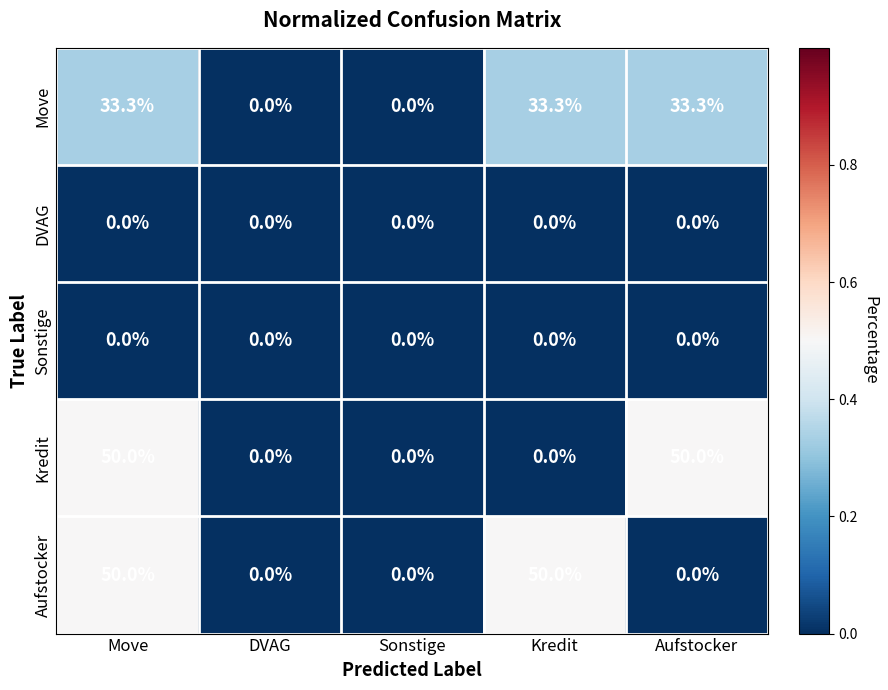

At which category is the sum across all series the highest?

Move